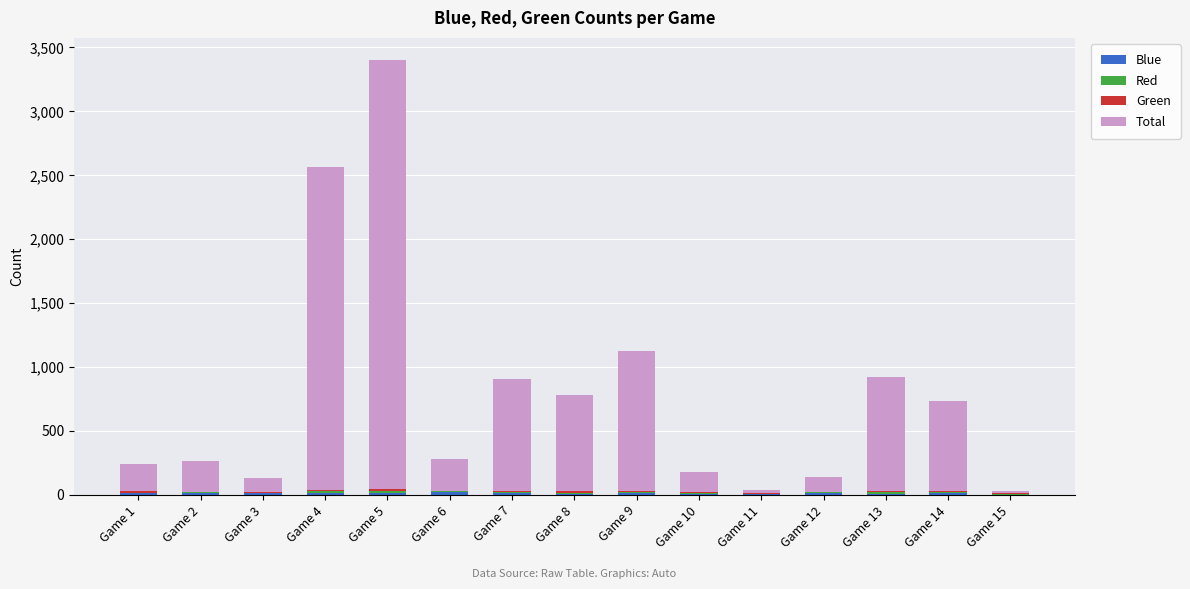

At which category is the sum across all series the highest?

Game 5